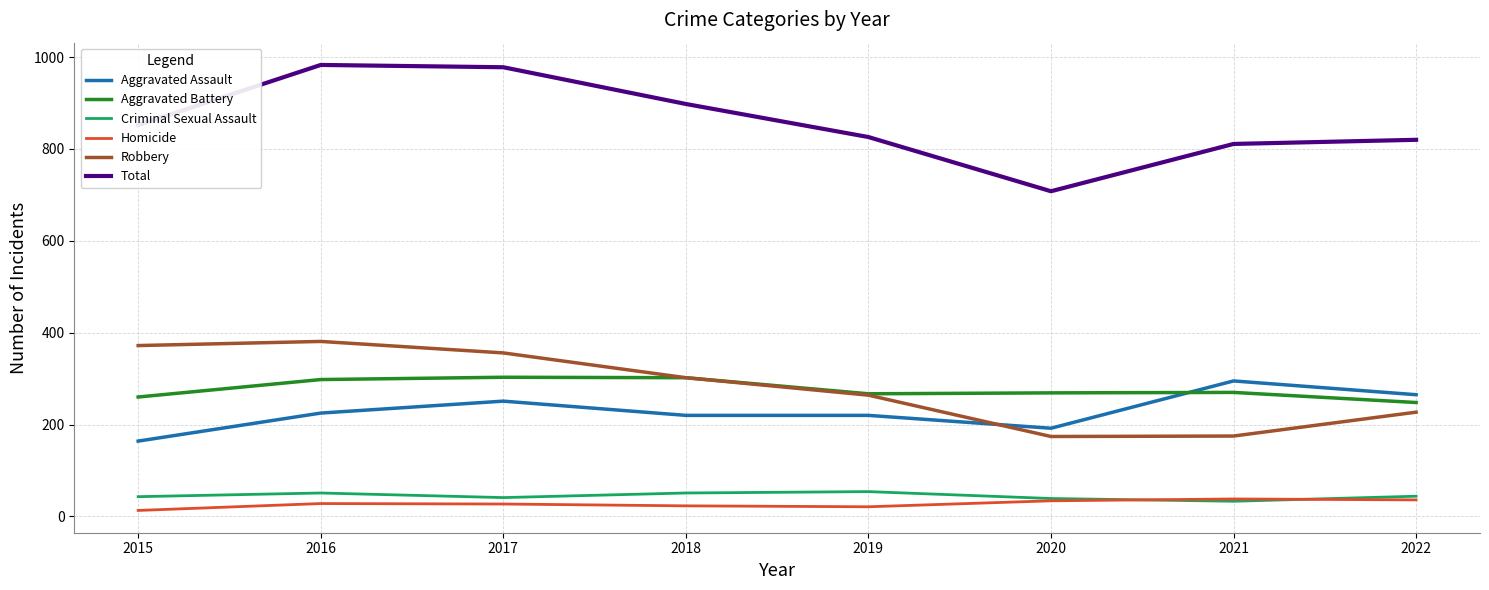

The value of Criminal Sexual Assault at 2022 is 44. True or false?

True